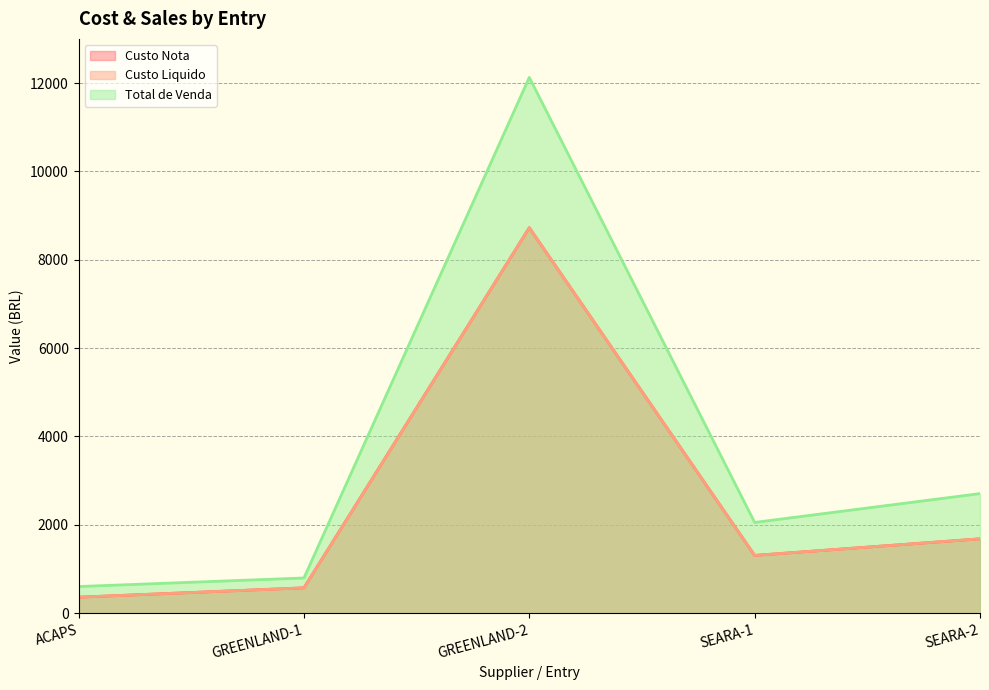

True or false: Custo Liquido and Total de Venda cross at least once.

False